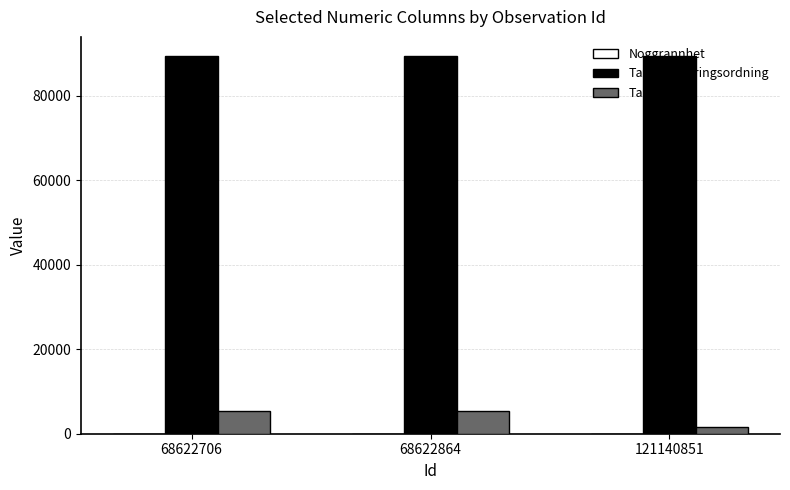

The value of TaxonId at 68622706 is 5442. True or false?

True